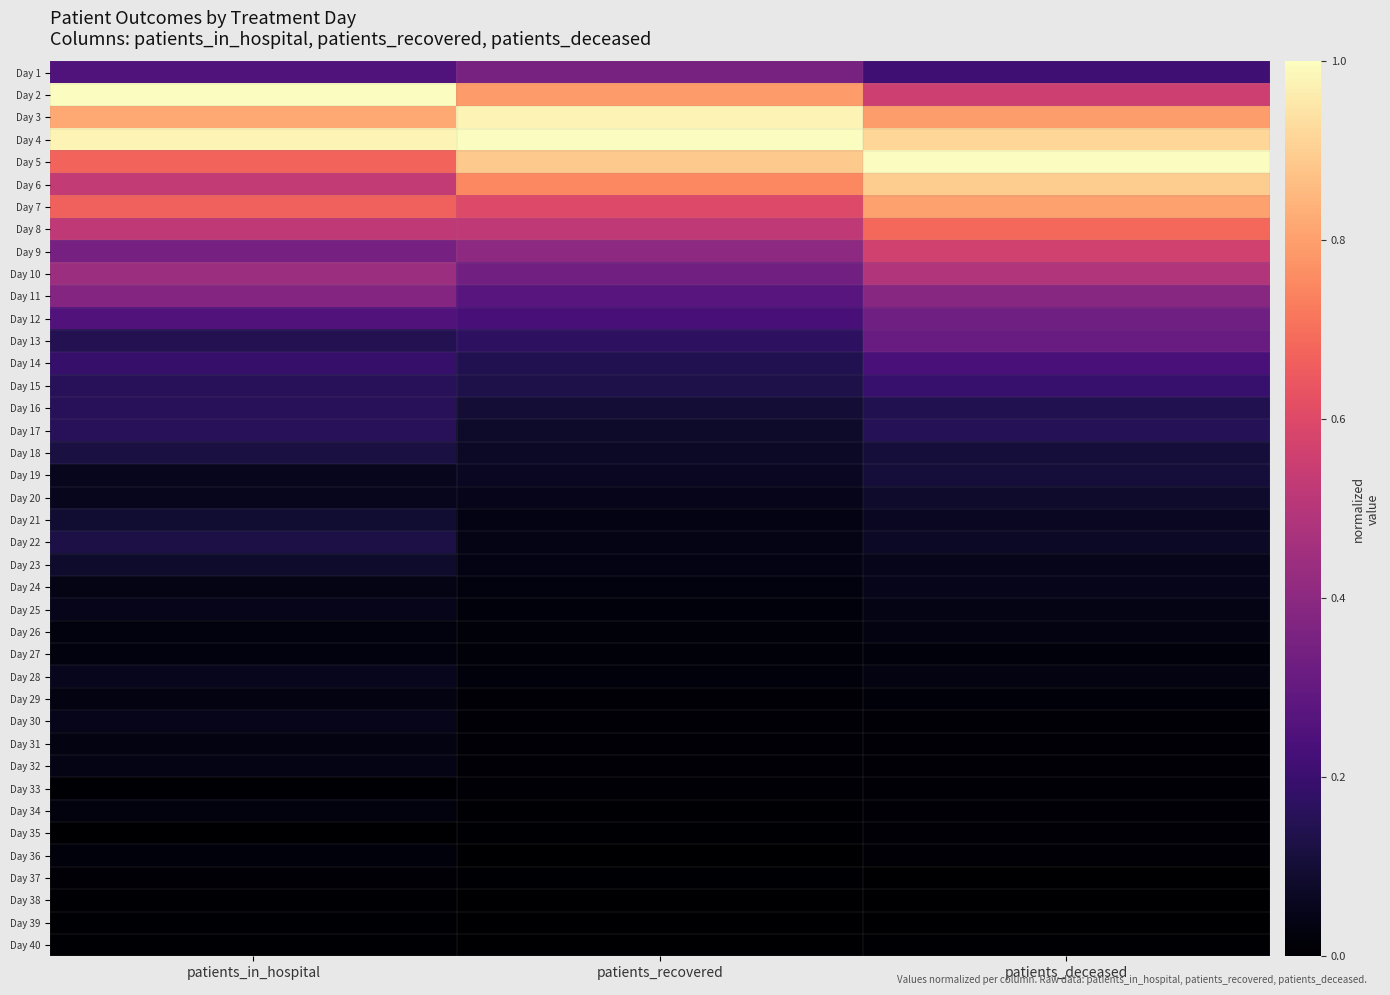

Reading left to right, what are all the values shown in this chart?

Day 1: patients_in_hospital=0.2	patients_recovered=0.3	patients_deceased=0.2
Day 2: patients_in_hospital=1.0	patients_recovered=0.8	patients_deceased=0.6
Day 3: patients_in_hospital=0.8	patients_recovered=1.0	patients_deceased=0.8
Day 4: patients_in_hospital=1.0	patients_recovered=1.0	patients_deceased=0.9
Day 5: patients_in_hospital=0.7	patients_recovered=0.9	patients_deceased=1.0
Day 6: patients_in_hospital=0.5	patients_recovered=0.8	patients_deceased=0.9
Day 7: patients_in_hospital=0.7	patients_recovered=0.6	patients_deceased=0.8
Day 8: patients_in_hospital=0.5	patients_recovered=0.5	patients_deceased=0.7
Day 9: patients_in_hospital=0.3	patients_recovered=0.4	patients_deceased=0.6
Day 10: patients_in_hospital=0.4	patients_recovered=0.3	patients_deceased=0.5
Day 11: patients_in_hospital=0.4	patients_recovered=0.3	patients_deceased=0.4
Day 12: patients_in_hospital=0.3	patients_recovered=0.2	patients_deceased=0.3
Day 13: patients_in_hospital=0.1	patients_recovered=0.2	patients_deceased=0.3
Day 14: patients_in_hospital=0.2	patients_recovered=0.1	patients_deceased=0.2
Day 15: patients_in_hospital=0.2	patients_recovered=0.1	patients_deceased=0.2
Day 16: patients_in_hospital=0.2	patients_recovered=0.1	patients_deceased=0.1
Day 17: patients_in_hospital=0.2	patients_recovered=0.1	patients_deceased=0.2
Day 18: patients_in_hospital=0.1	patients_recovered=0.1	patients_deceased=0.1
Day 19: patients_in_hospital=0.1	patients_recovered=0.1	patients_deceased=0.1
Day 20: patients_in_hospital=0.1	patients_recovered=0.0	patients_deceased=0.1
Day 21: patients_in_hospital=0.1	patients_recovered=0.0	patients_deceased=0.1
Day 22: patients_in_hospital=0.1	patients_recovered=0.0	patients_deceased=0.1
Day 23: patients_in_hospital=0.1	patients_recovered=0.0	patients_deceased=0.0
Day 24: patients_in_hospital=0.0	patients_recovered=0.0	patients_deceased=0.0
Day 25: patients_in_hospital=0.0	patients_recovered=0.0	patients_deceased=0.0
Day 26: patients_in_hospital=0.0	patients_recovered=0.0	patients_deceased=0.0
Day 27: patients_in_hospital=0.0	patients_recovered=0.0	patients_deceased=0.0
Day 28: patients_in_hospital=0.1	patients_recovered=0.0	patients_deceased=0.0
Day 29: patients_in_hospital=0.0	patients_recovered=0.0	patients_deceased=0.0
Day 30: patients_in_hospital=0.0	patients_recovered=0.0	patients_deceased=0.0
Day 31: patients_in_hospital=0.0	patients_recovered=0.0	patients_deceased=0.0
Day 32: patients_in_hospital=0.0	patients_recovered=0.0	patients_deceased=0.0
Day 33: patients_in_hospital=0.0	patients_recovered=0.0	patients_deceased=0.0
Day 34: patients_in_hospital=0.0	patients_recovered=0.0	patients_deceased=0.0
Day 35: patients_in_hospital=0.0	patients_recovered=0.0	patients_deceased=0.0
Day 36: patients_in_hospital=0.0	patients_recovered=0.0	patients_deceased=0.0
Day 37: patients_in_hospital=0.0	patients_recovered=0.0	patients_deceased=0.0
Day 38: patients_in_hospital=0.0	patients_recovered=0.0	patients_deceased=0.0
Day 39: patients_in_hospital=0.0	patients_recovered=0.0	patients_deceased=0.0
Day 40: patients_in_hospital=0.0	patients_recovered=0.0	patients_deceased=0.0